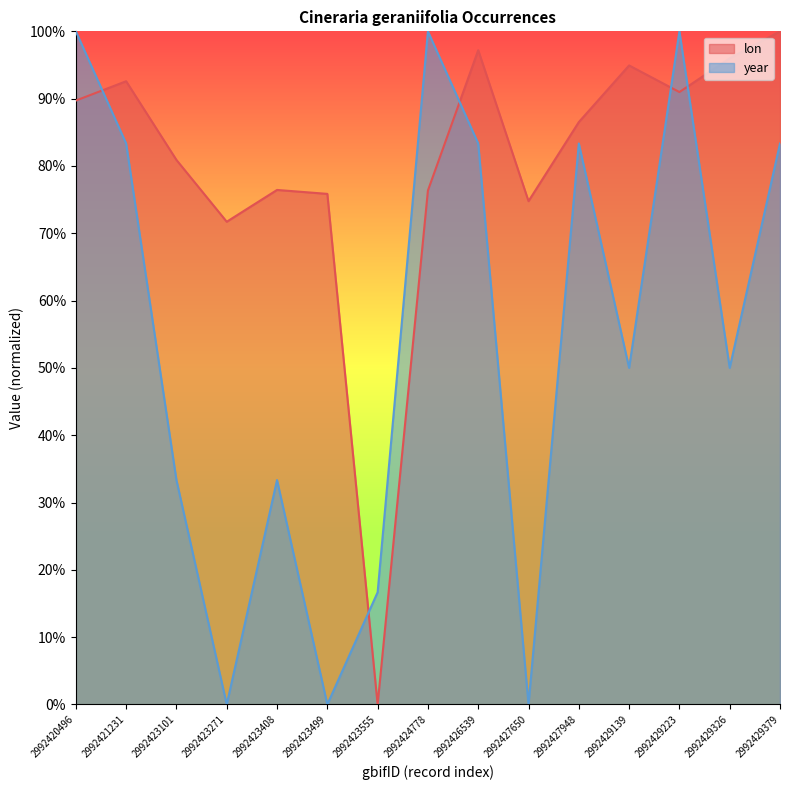

Which series changed the most between 2992424778 and 2992429379?

lon